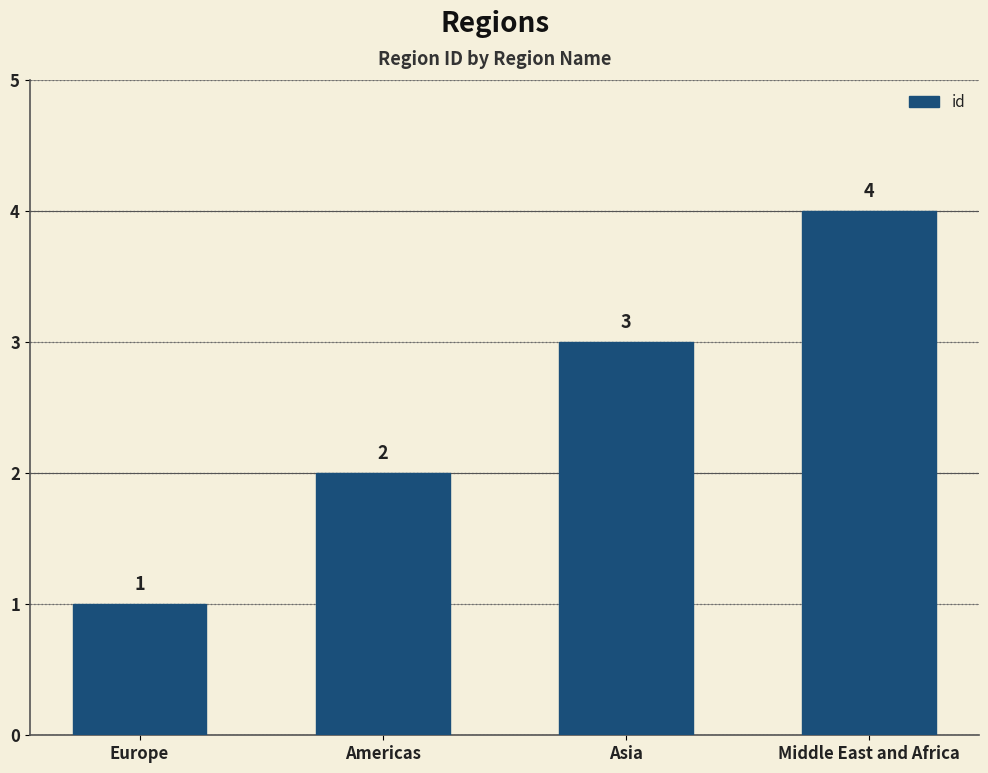

Are the bars horizontal?

No